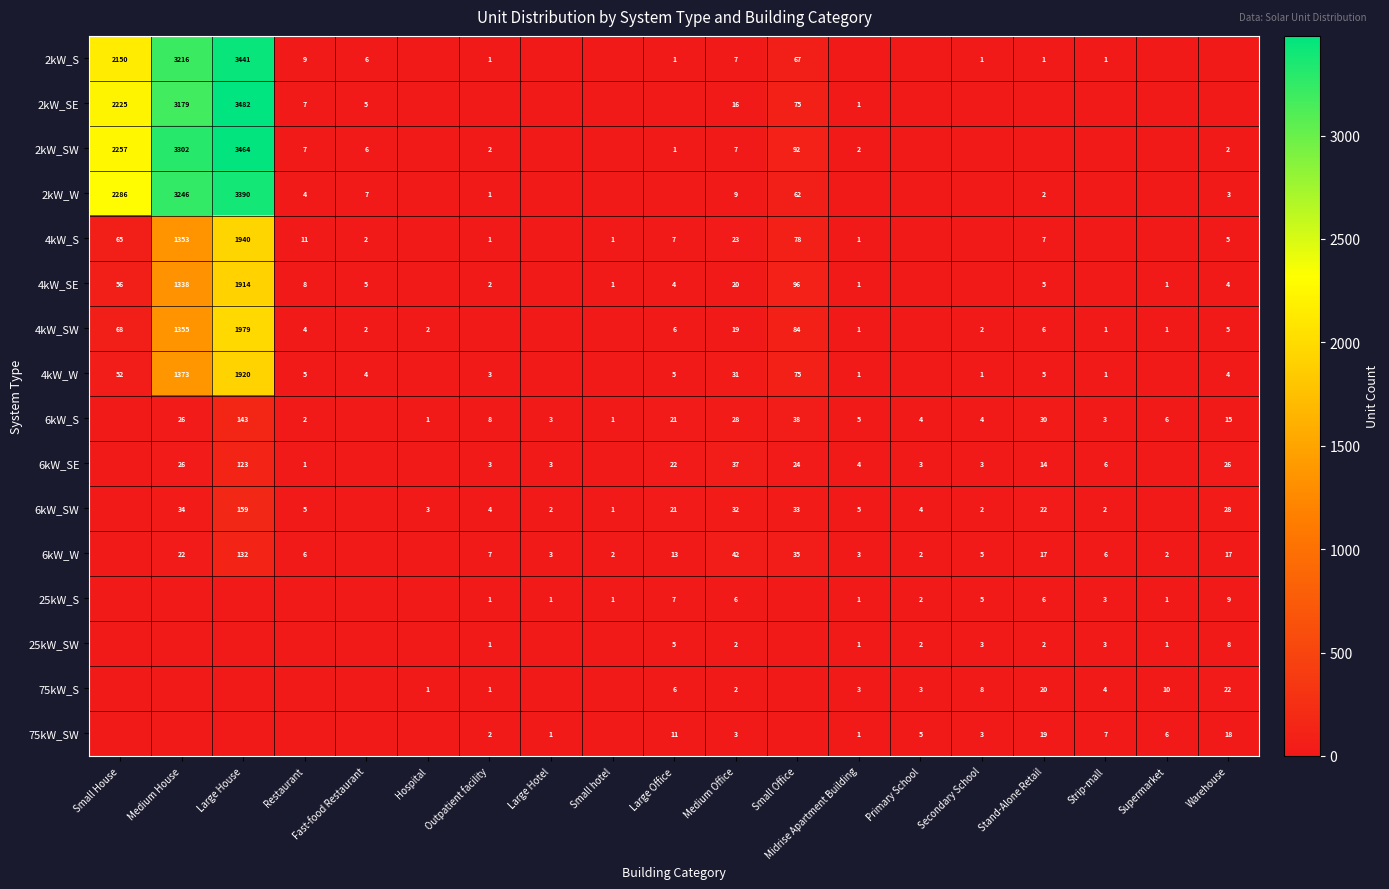

What is the maximum value shown in the chart?

3482